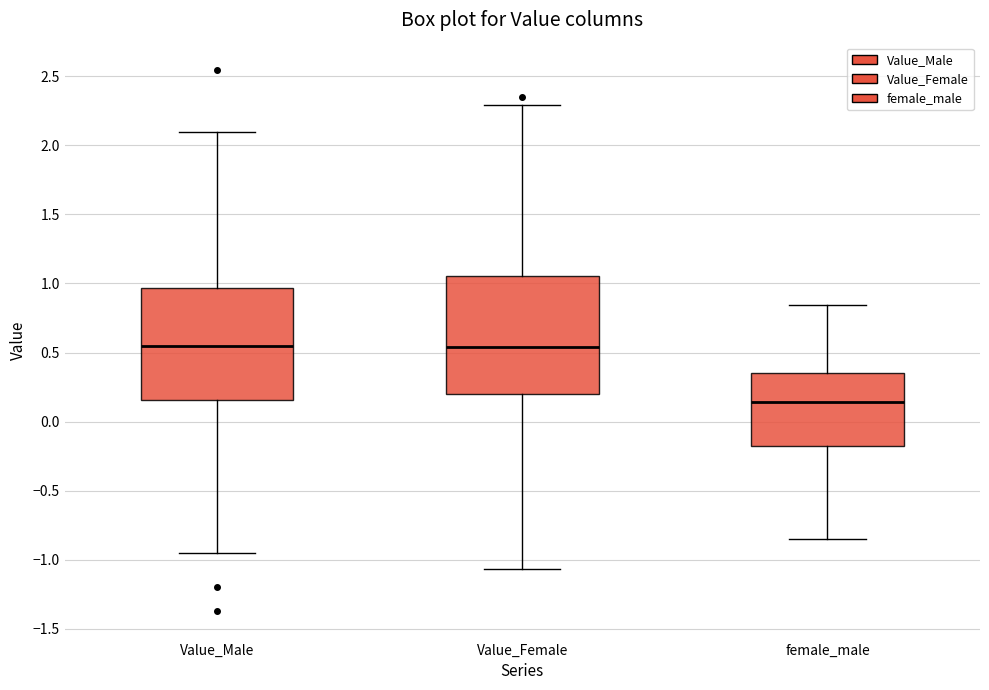

Reading left to right, read every box against the y-axis: the position of its median line, the range the box covers, and the ends of its whiskers. The values are not printed on the chart, so give them approximately, as read against the axis.

Value_Male: median 0.55, box 0.15 to 0.95, whiskers -0.95 to 2.10
Value_Female: median 0.55, box 0.20 to 1.05, whiskers -1.05 to 2.30
female_male: median 0.15, box -0.15 to 0.35, whiskers -0.85 to 0.85